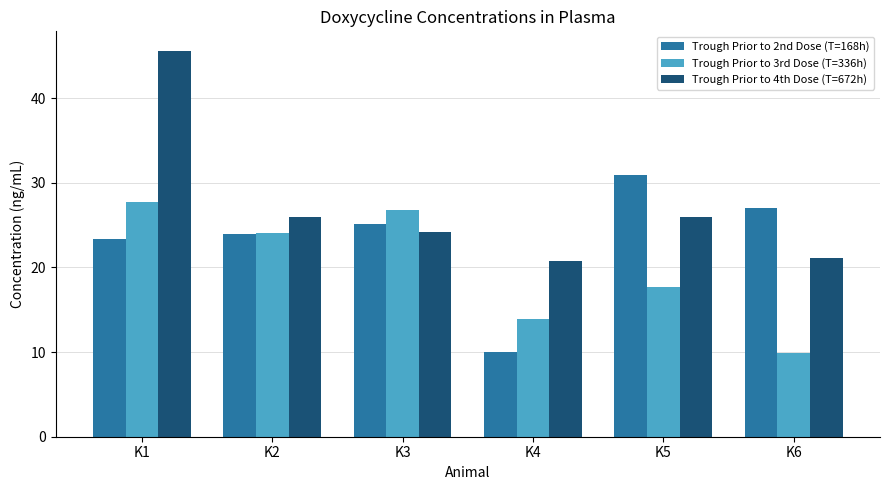

Which series has the widest spread of values?

Trough Prior to 4th Dose (T=672h)